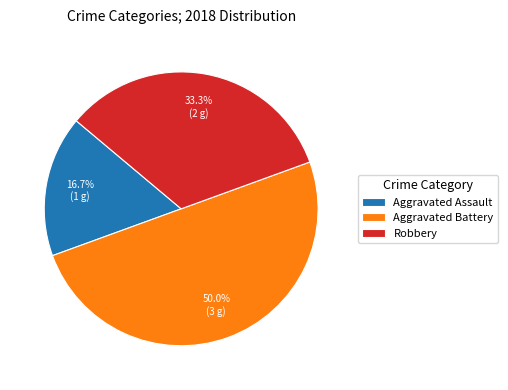

What is the largest slice in the pie chart?

Aggravated Battery